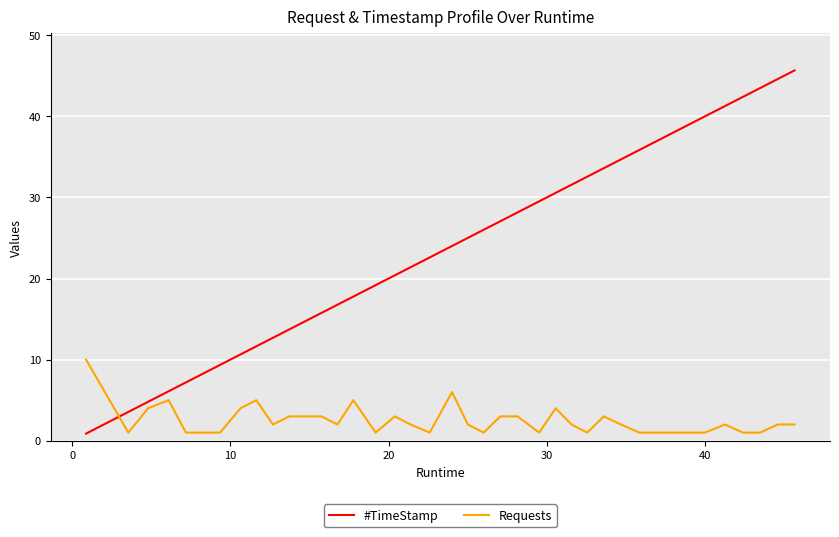

What is the sum of all Requests values?

98.0